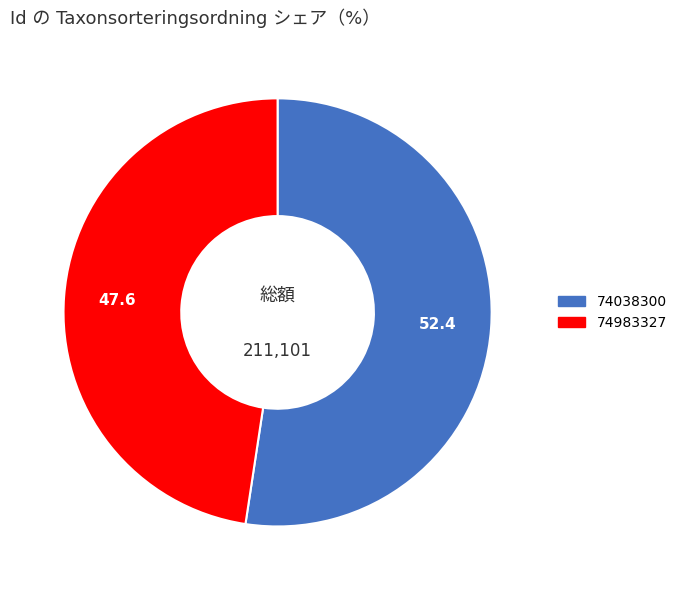

Is there any slice that represents more than half of the pie?

Yes